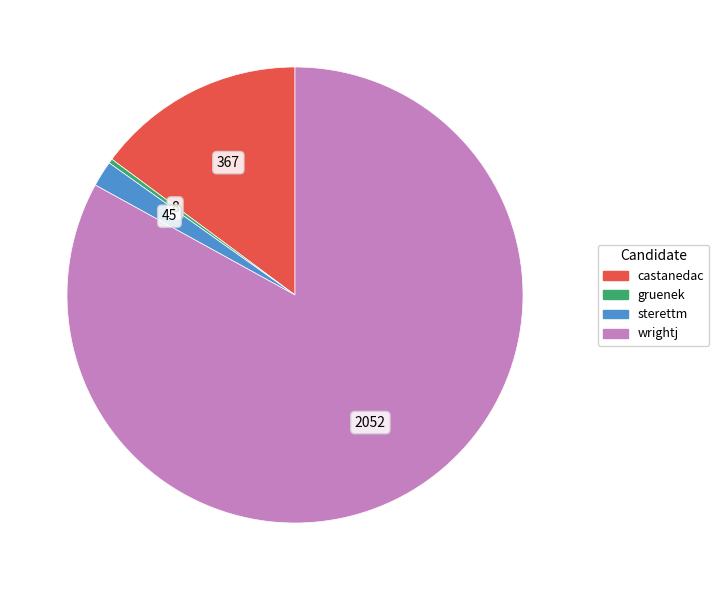

Does any single category account for the majority?

Yes